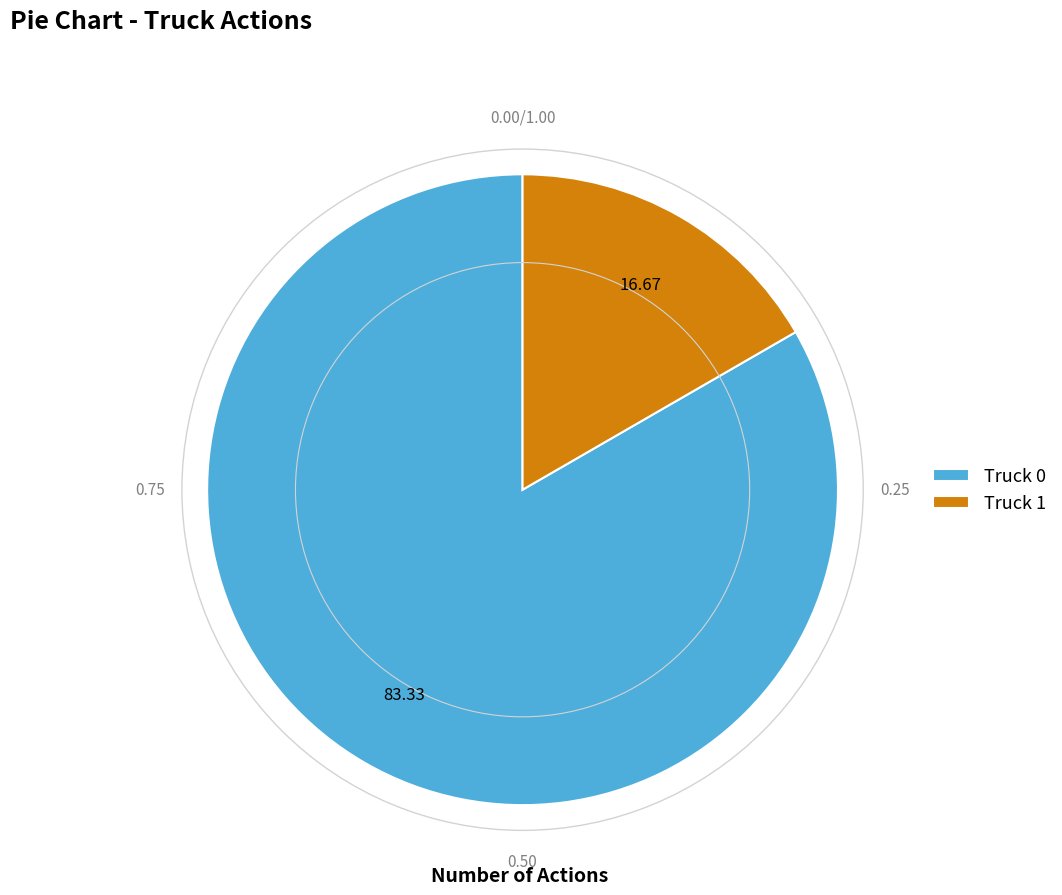

Rank the categories by value from highest to lowest.

Truck 0, Truck 1